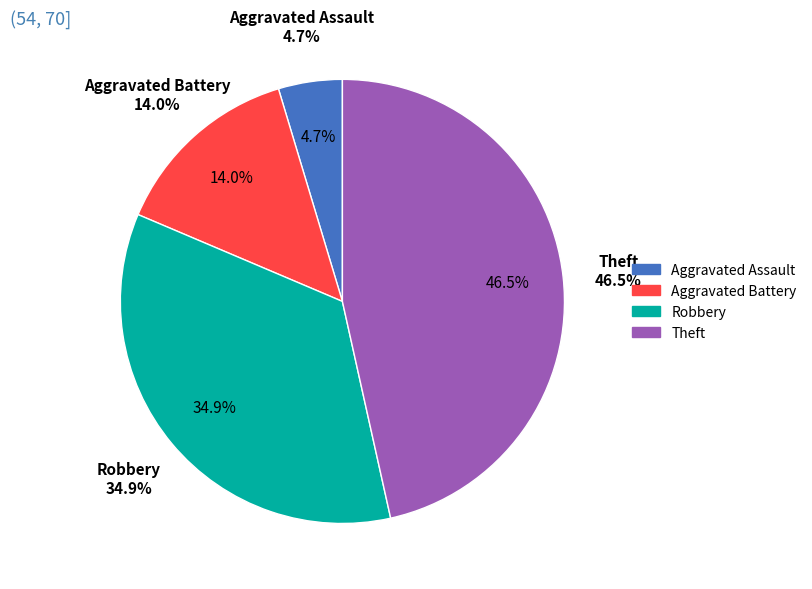

To the nearest percent, what is the average slice percentage?

25%